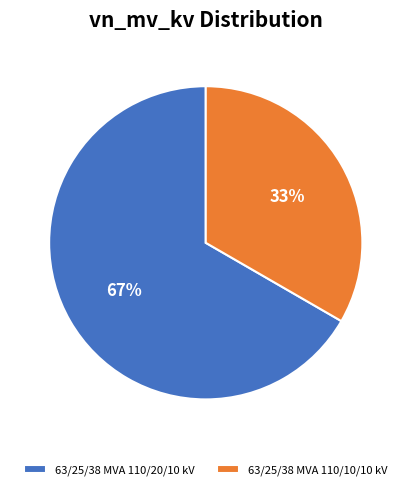

Between 63/25/38 MVA 110/10/10 kV and 63/25/38 MVA 110/20/10 kV, which is larger?

63/25/38 MVA 110/20/10 kV